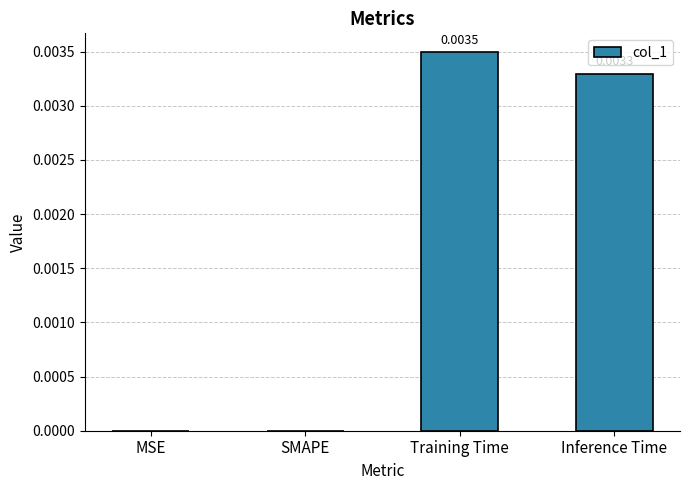

Between MSE and Inference Time, which is larger?

Inference Time